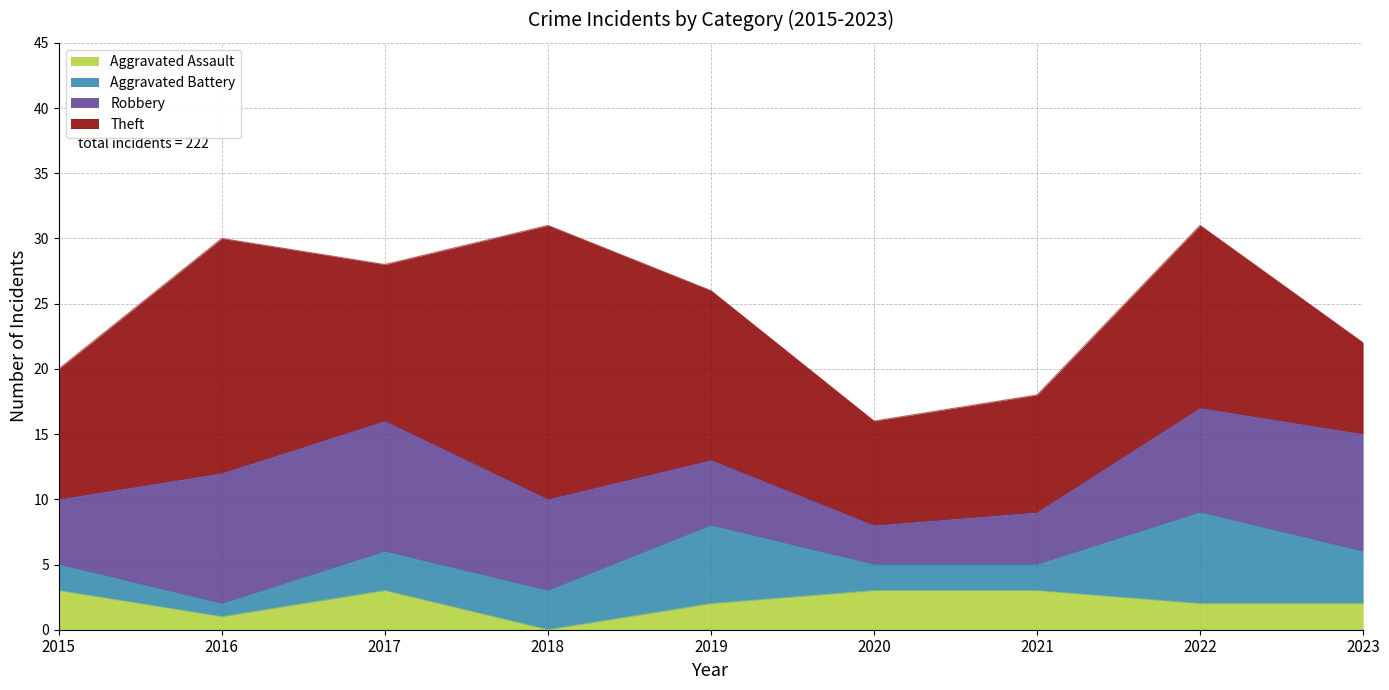

Which series ends up on top after the final intersection of Theft and Robbery?

Robbery